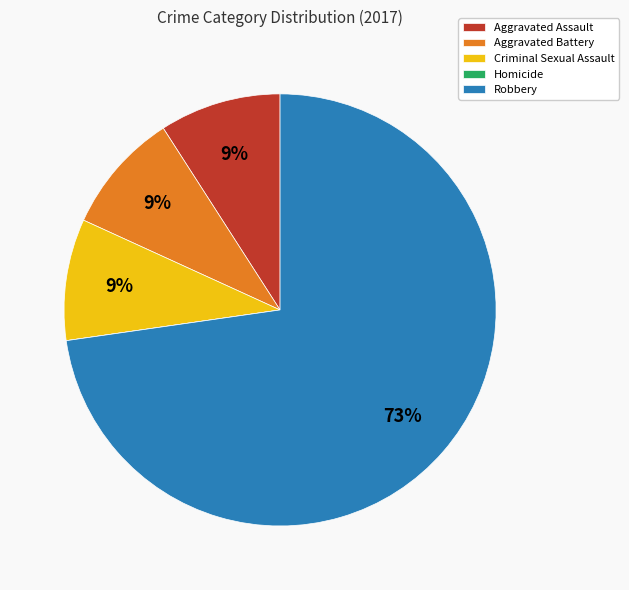

Is Robbery the majority of the pie?

Yes